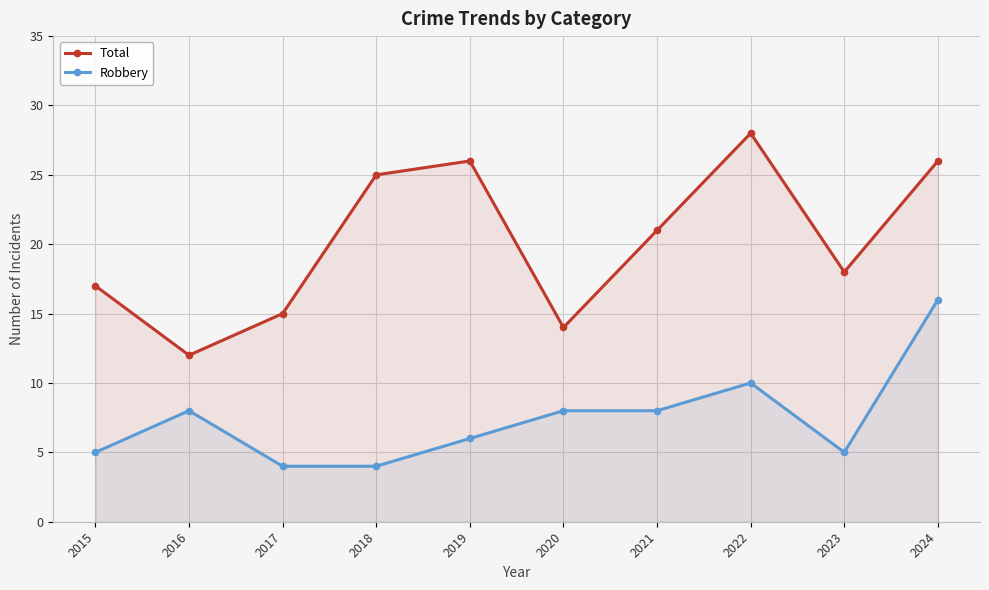

List the series in order of their peak value, lowest first.

Robbery, Total